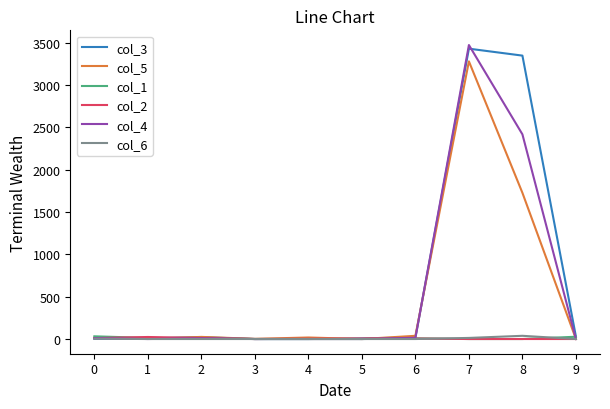

At which category is the sum across all series the highest?

7